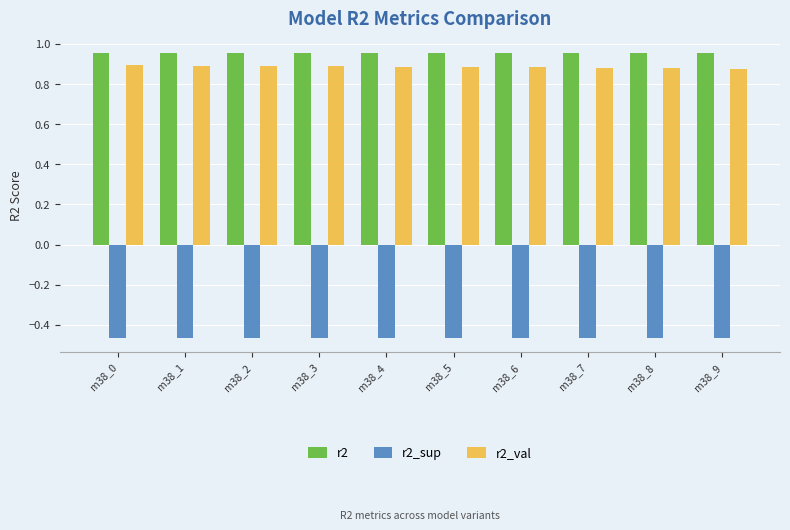

Is the value of r2_val at m38_0 greater than the value of r2 at m38_8?

No